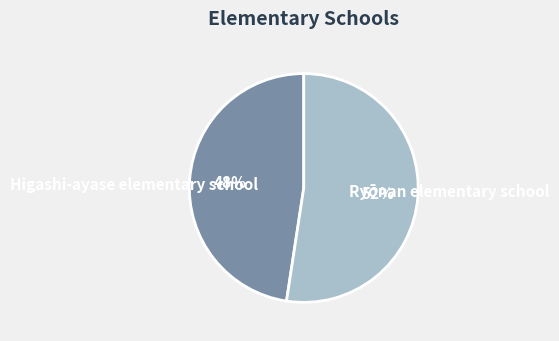

The Higashi-ayase elementary school slice represents 37% of the pie. True or false?

False